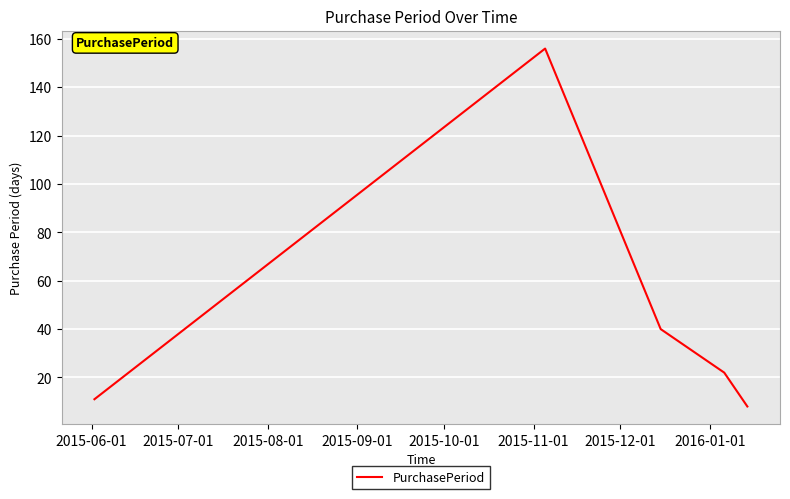

What is the difference between the maximum and minimum values?

148